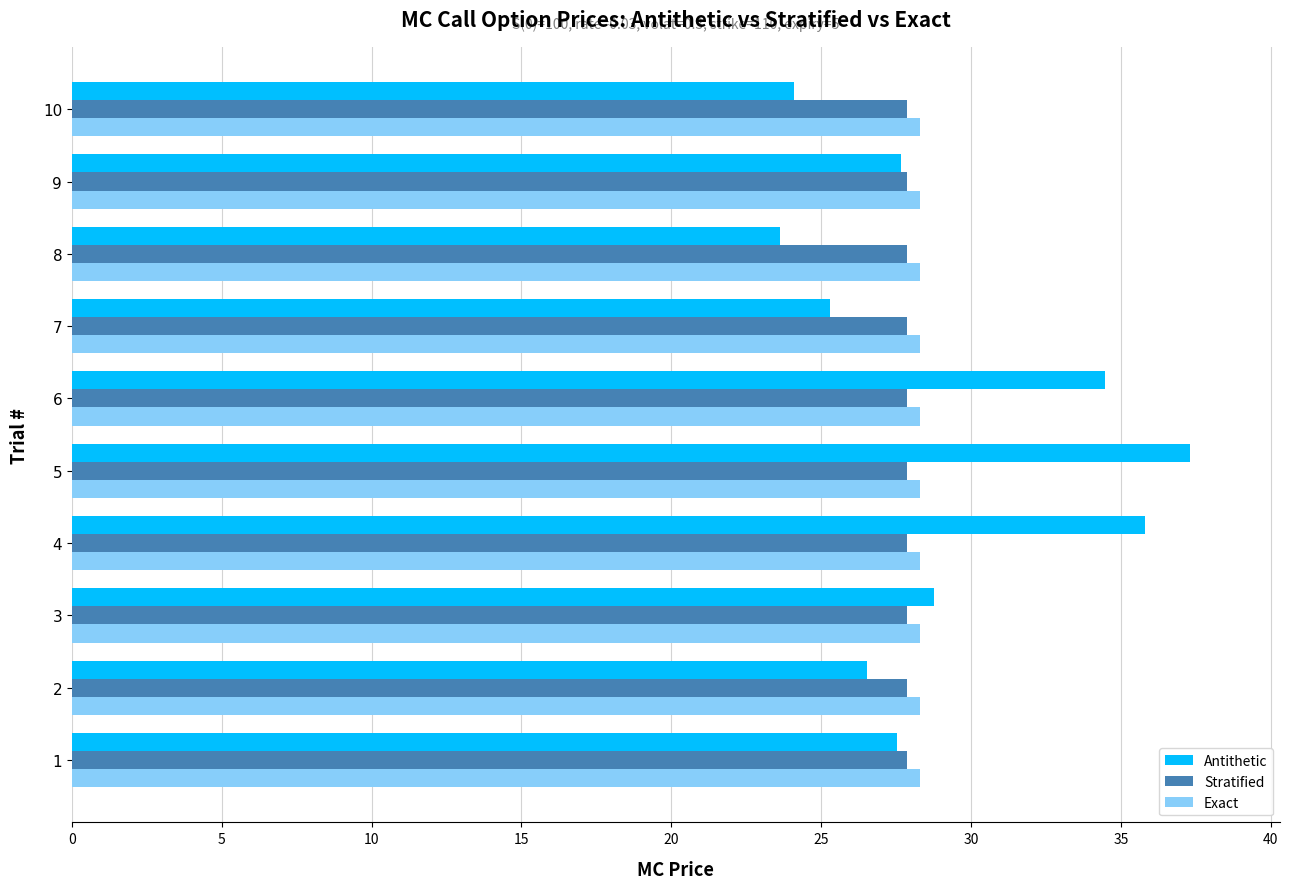

Is the value of Stratified at 8 greater than the value of Antithetic at 6?

No